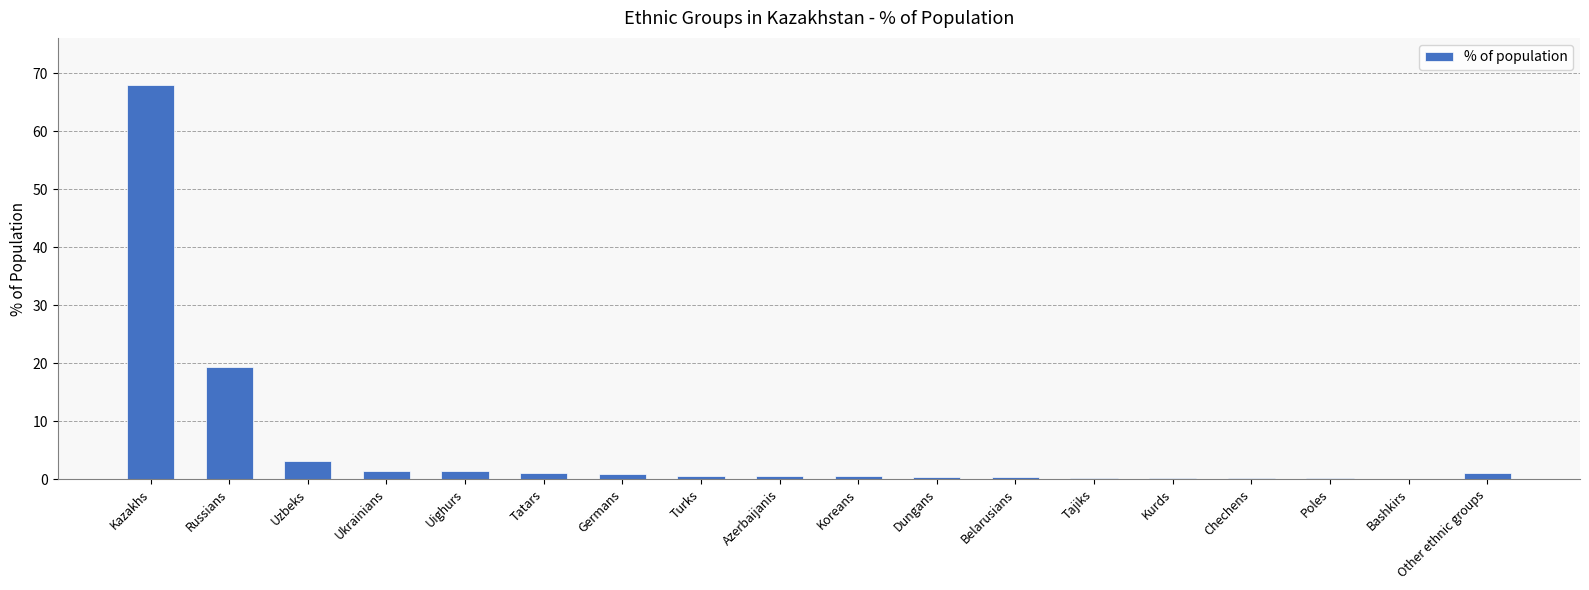

How many distinct data groups are displayed?

1